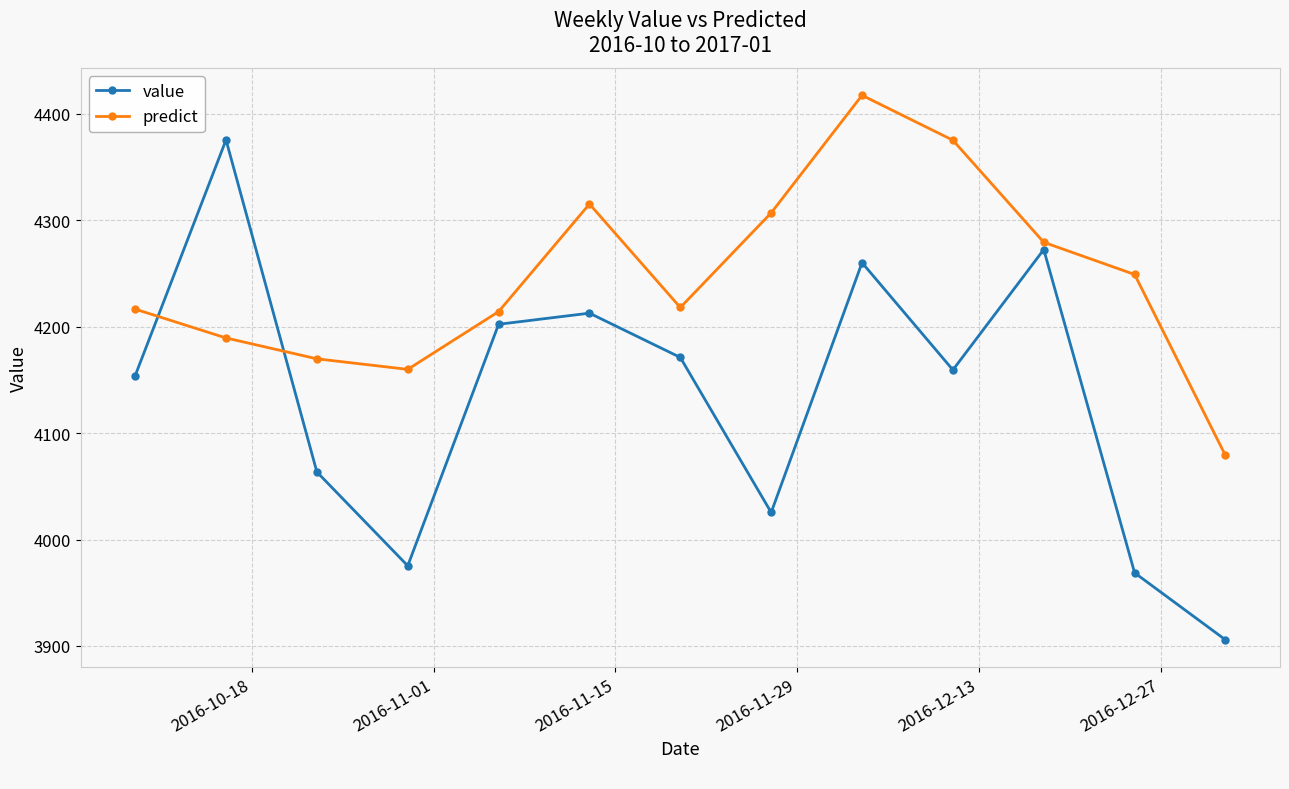

How many times do predict and value cross each other?

2